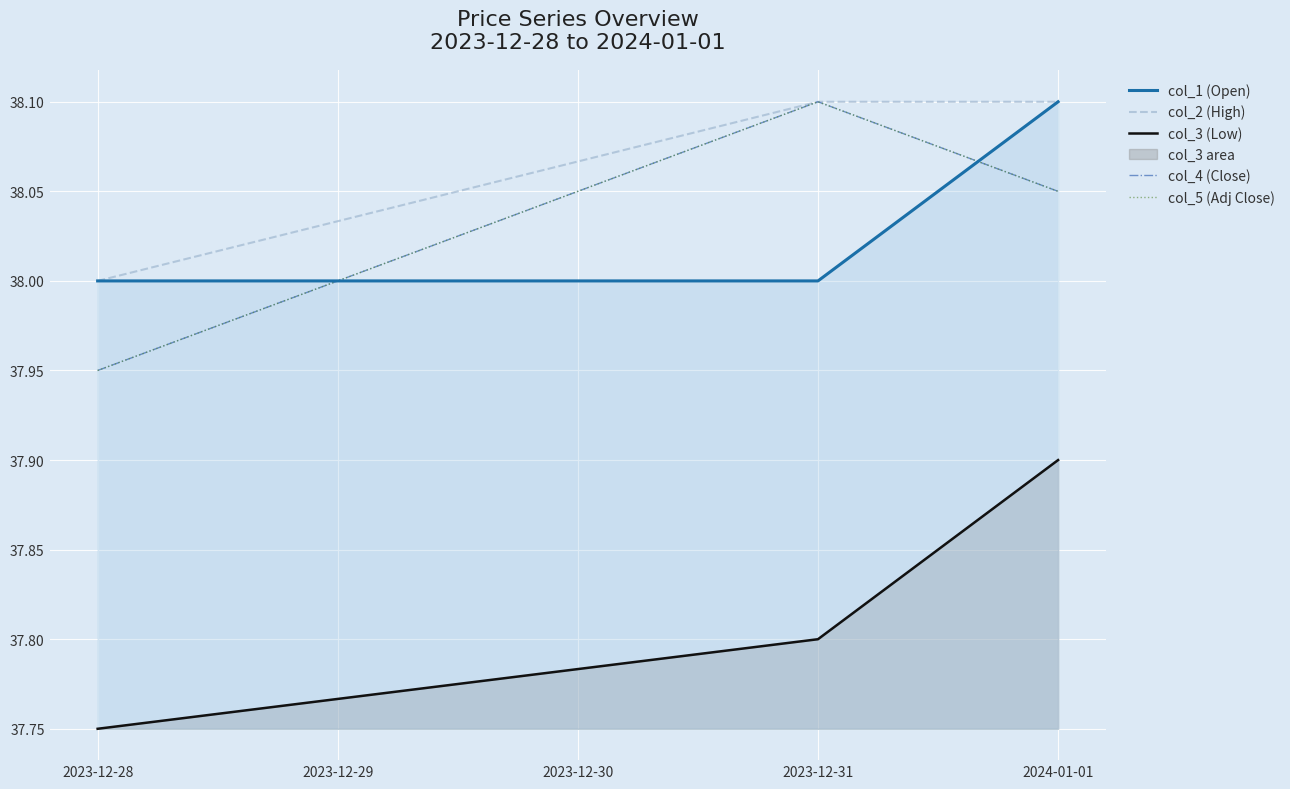

How many distinct data groups are displayed?

5